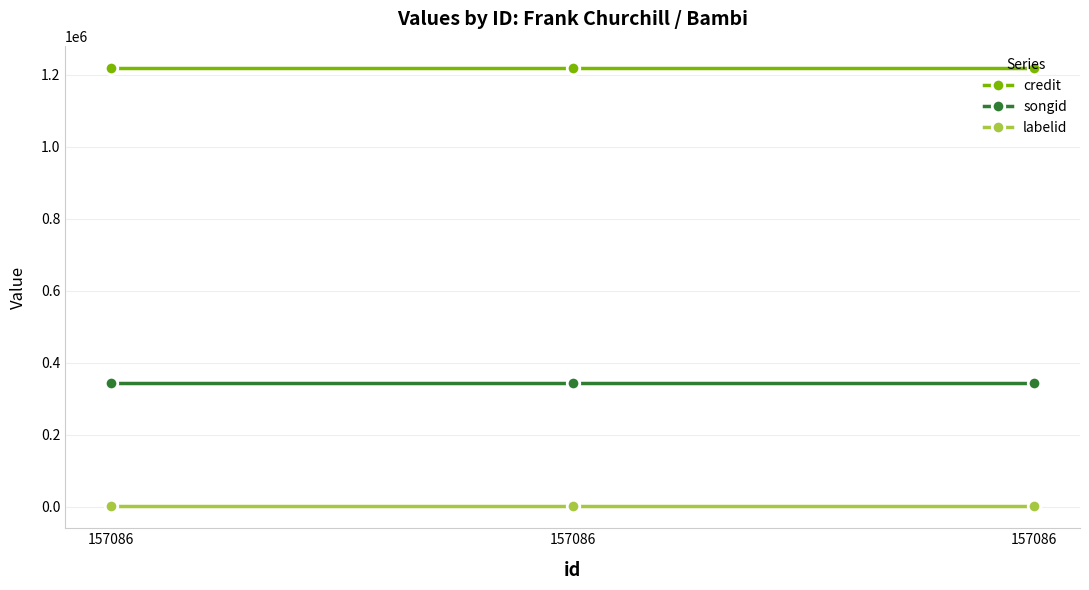

Read the credit value at 157086.

1218806